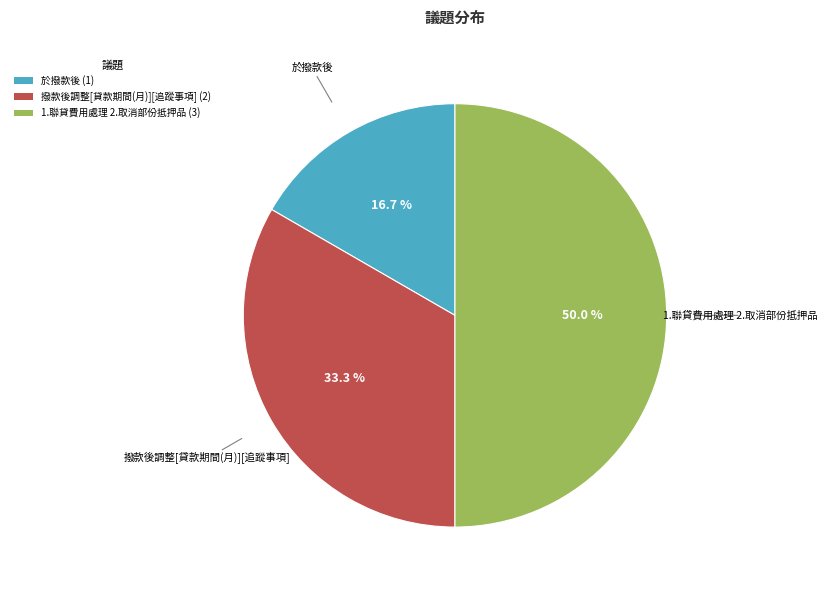

Does 於撥款後 represent more than half of the total?

No